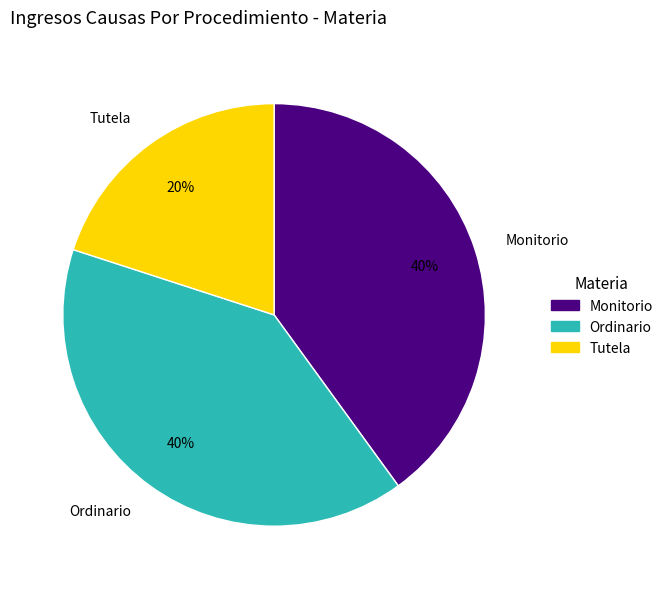

To the nearest percent, what portion does Ordinario represent?

40%